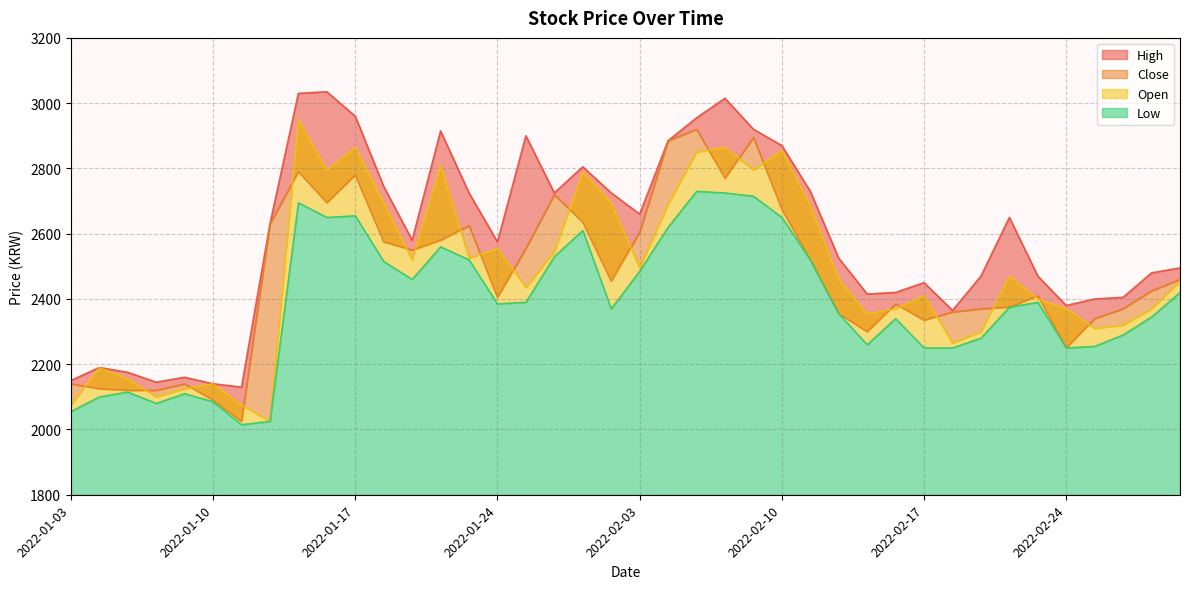

Which series has the largest total across all categories?

High